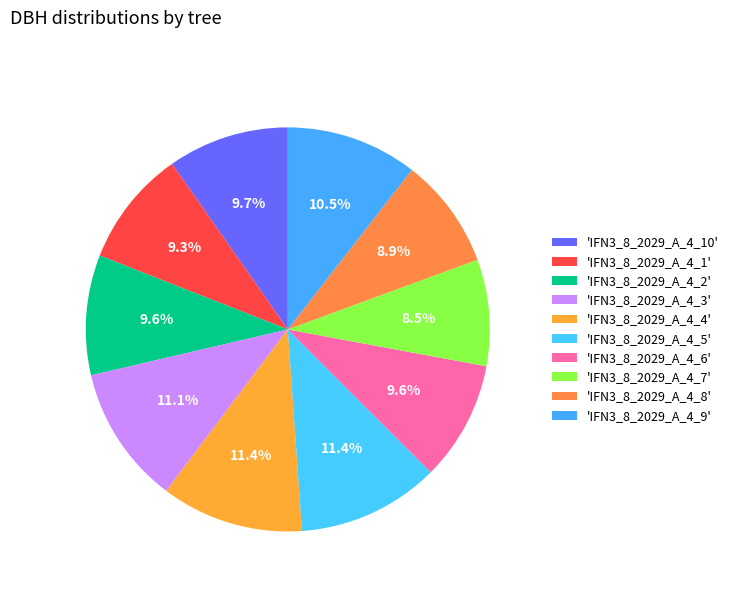

How many slices are in this pie chart?

10